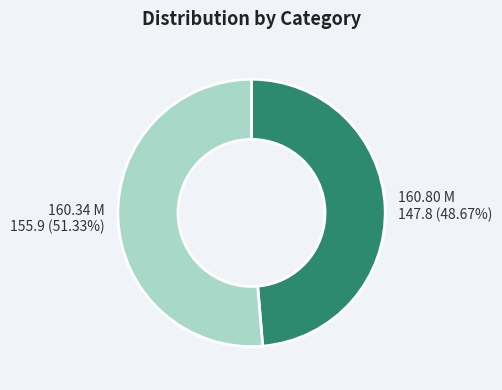

Is 160.80 M the majority of the pie?

No